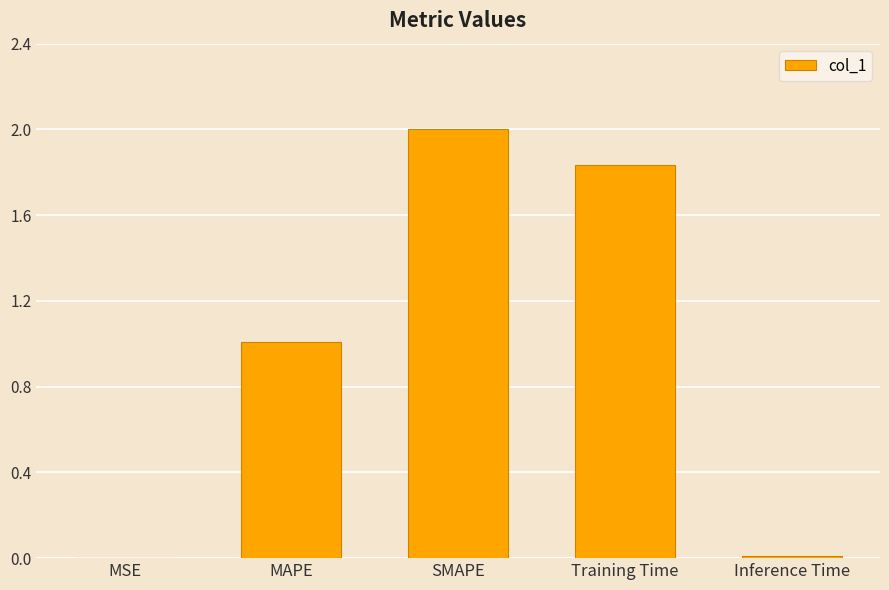

At which label does the data first exceed 1?

MAPE